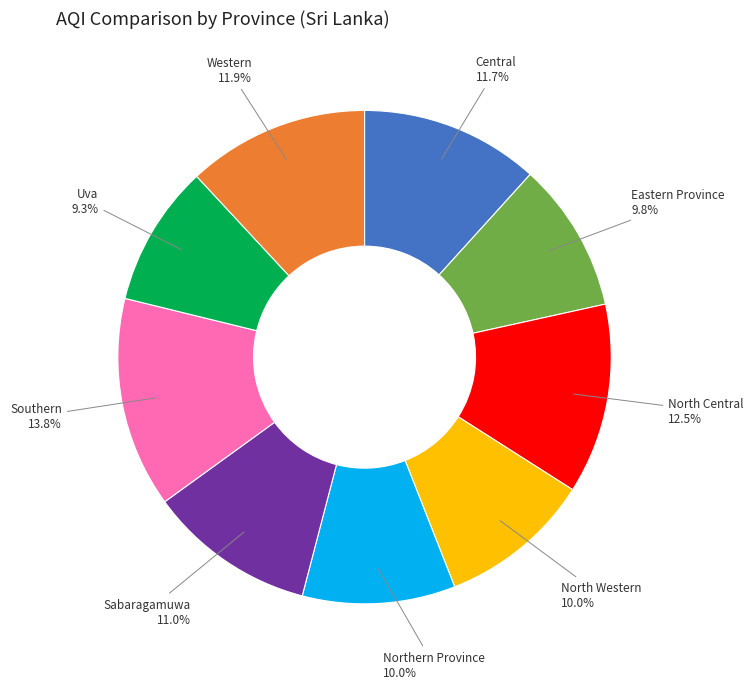

Which category has the biggest portion of the pie?

Southern